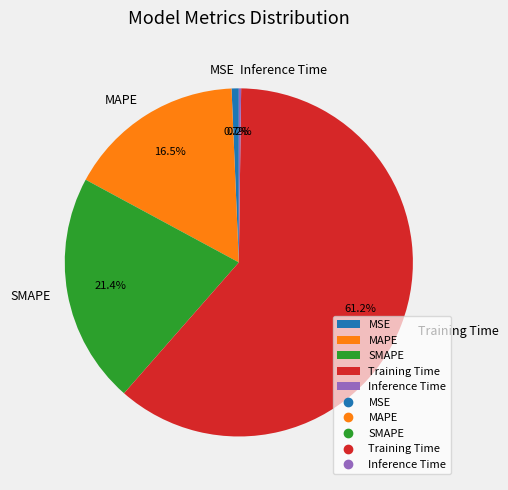

Which category accounts for the majority?

Training Time